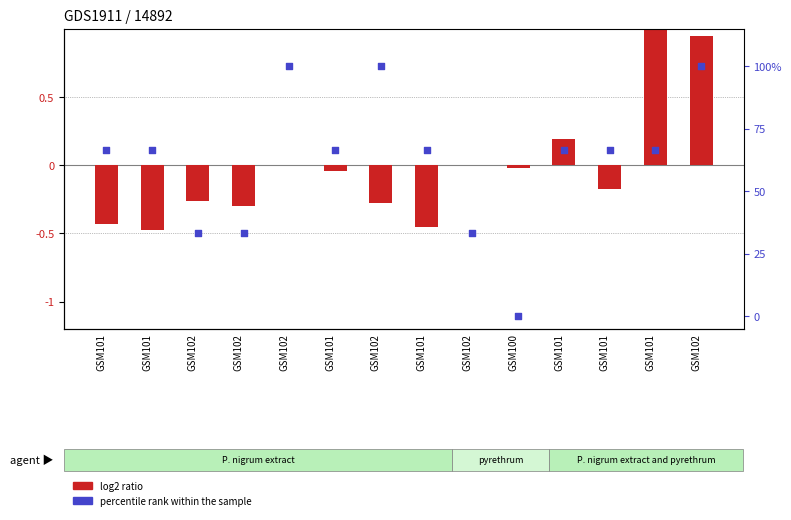

Which series contains the highest Y value?

percentile rank within the sample